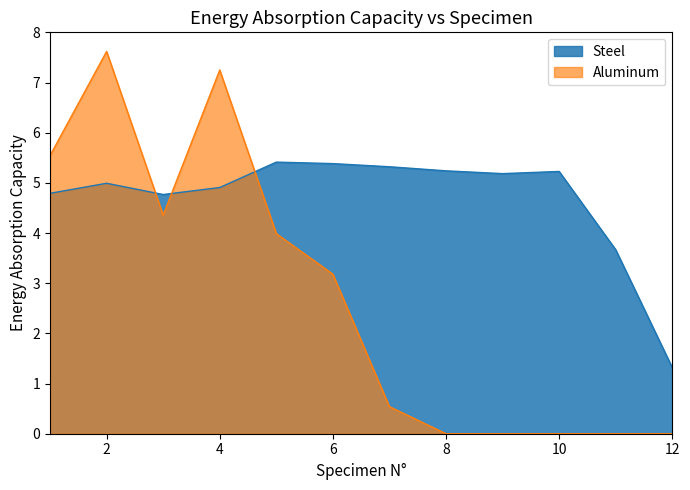

What is the sum of the Steel values at 9 and 4?

10.1